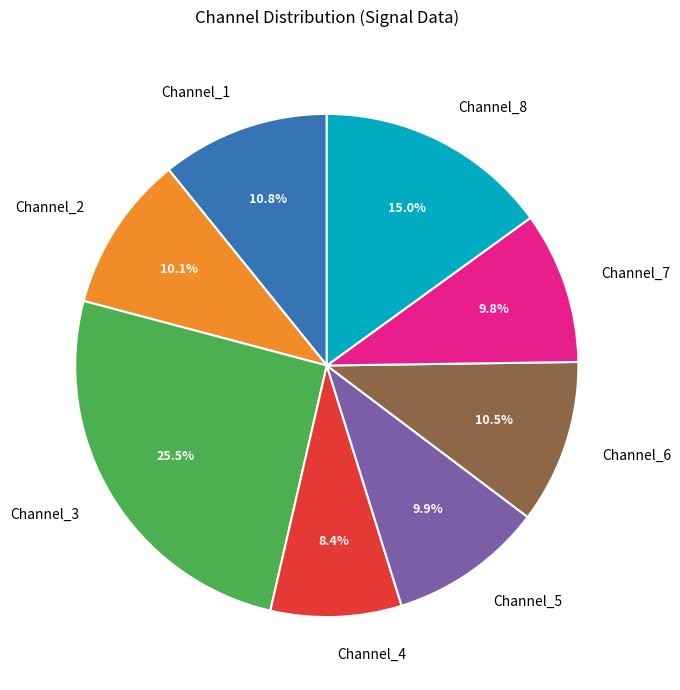

What portion of the pie excludes Channel_1?

89.2%